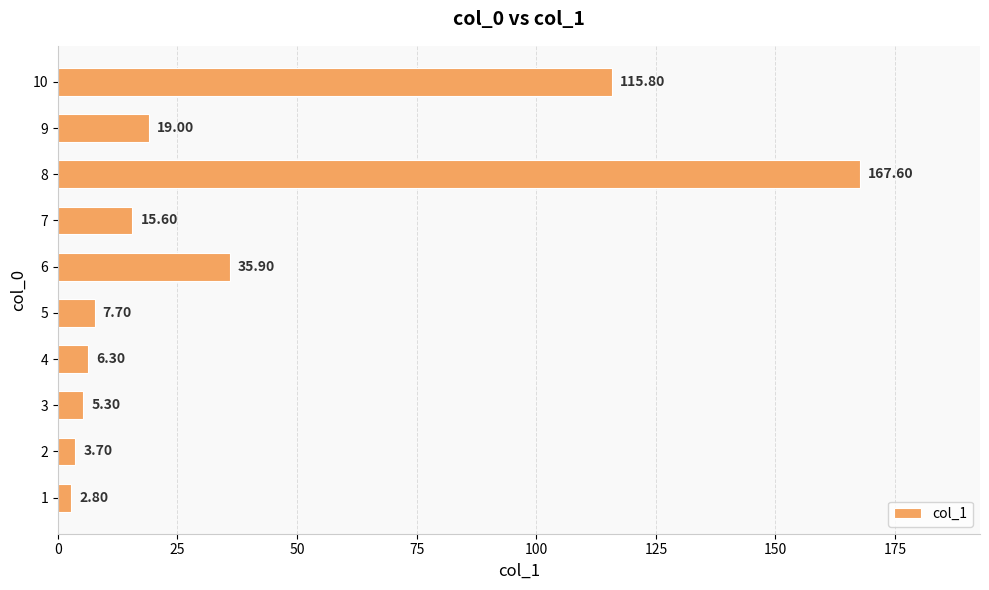

What is the maximum value shown in the chart?

167.6